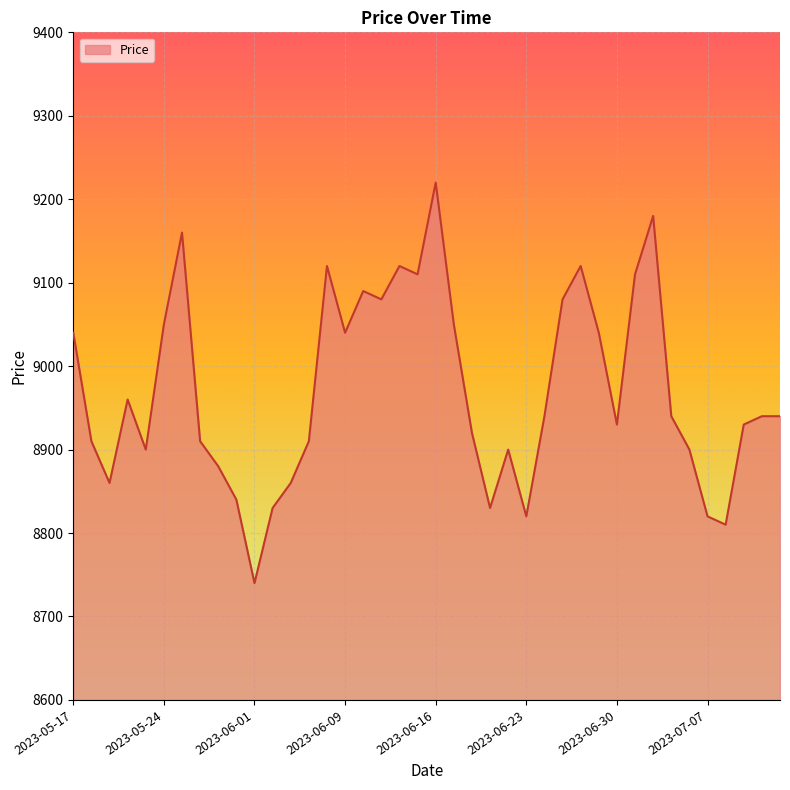

What is the difference between the maximum and minimum values?

480